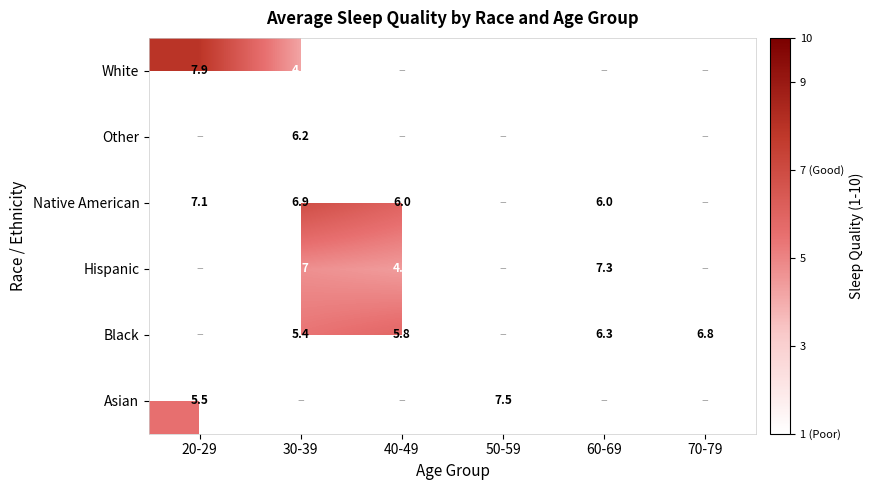

What is the difference between the Asian values at 20-29 and 50-59?

2.0